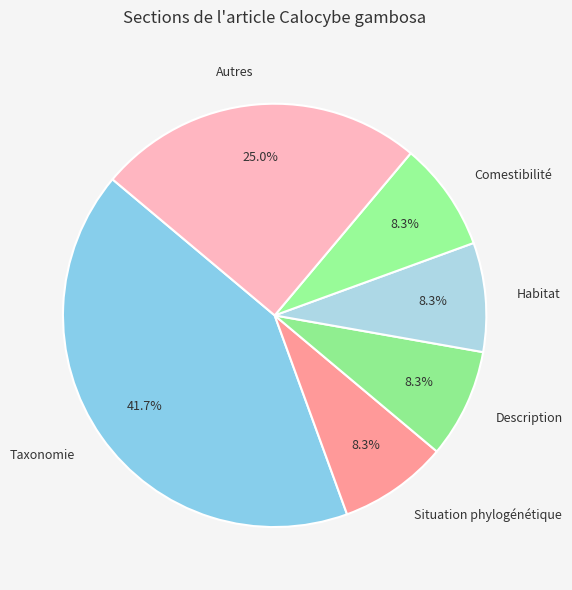

What percentage is the Situation phylogénétique slice, to the nearest percent?

8%